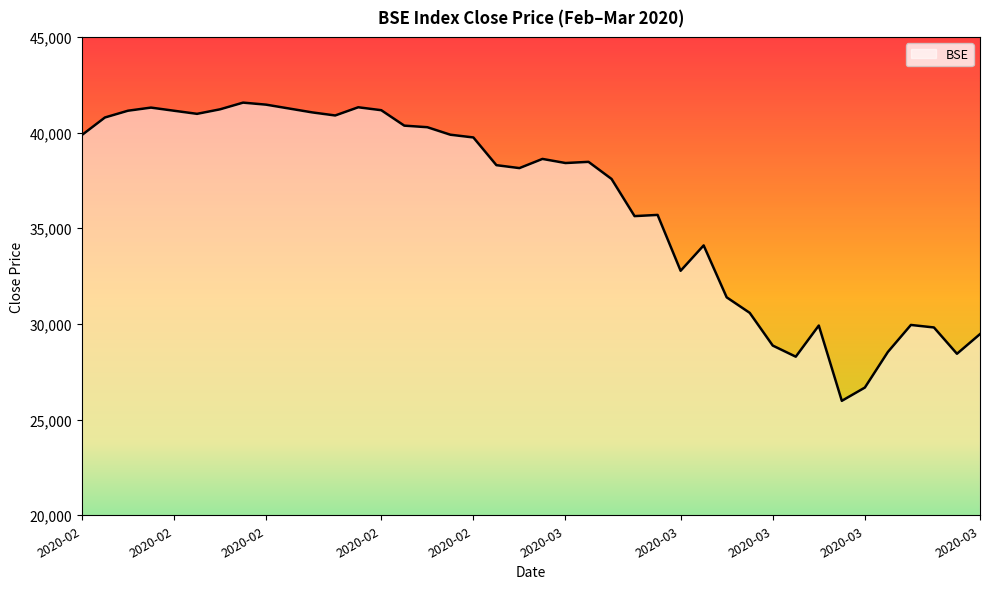

What is the greatest value displayed?

41565.9